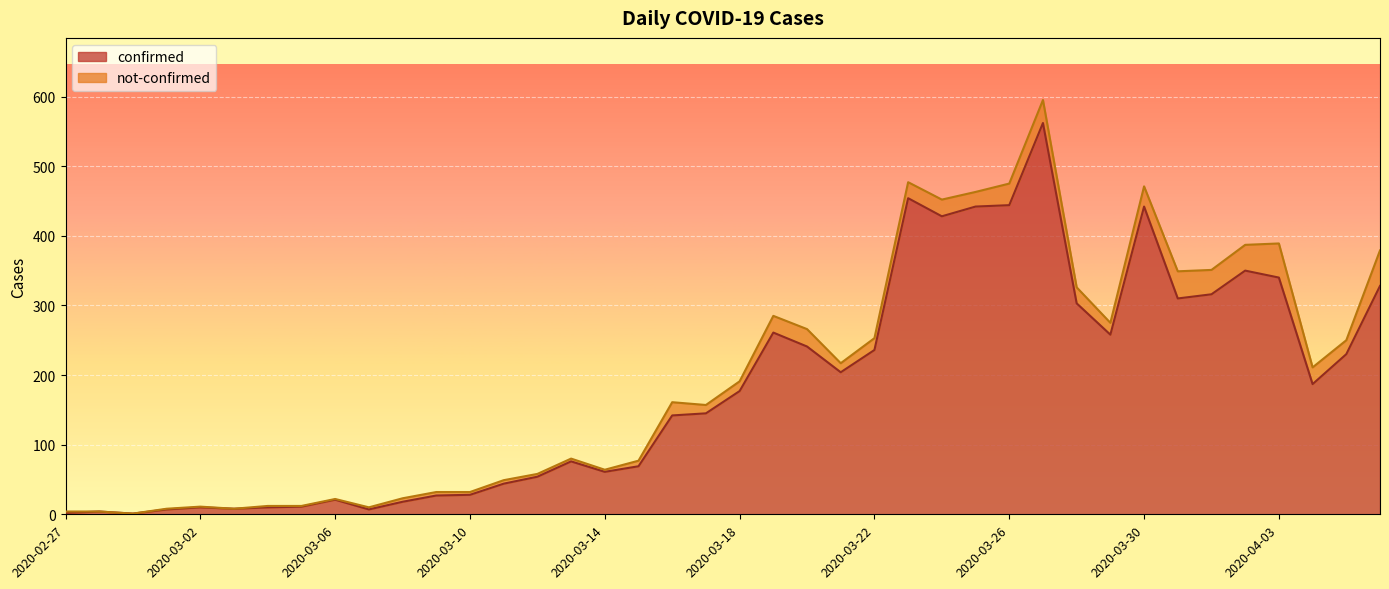

True or false: the data shows 54 at 2020-03-12.

True